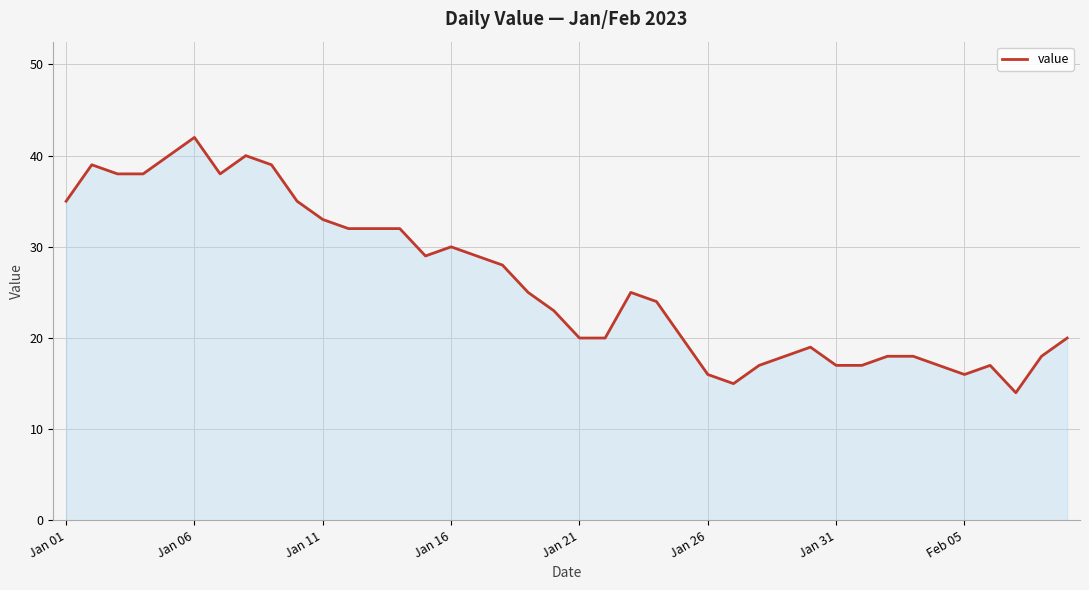

What is the difference between the maximum and minimum values?

28